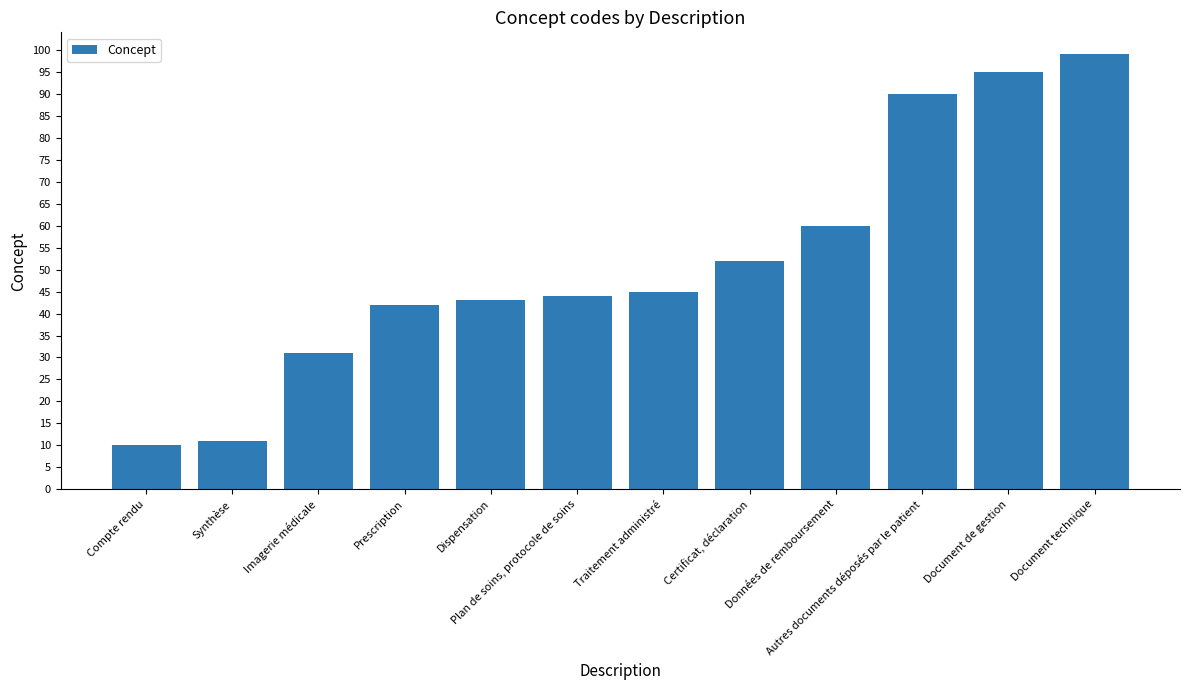

What is the difference between the maximum and second lowest values?

88